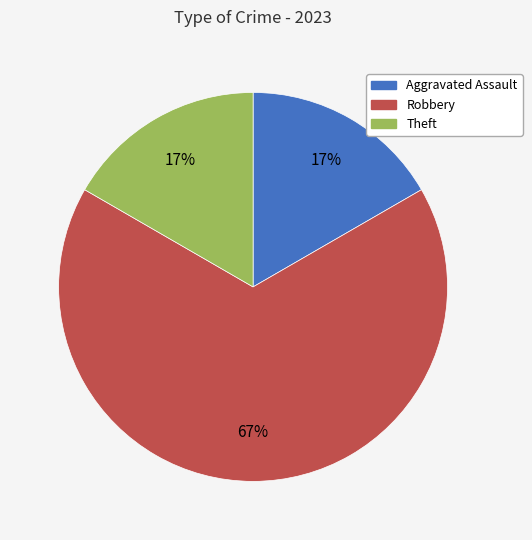

Is the sum of Theft and Aggravated Assault greater than half?

No